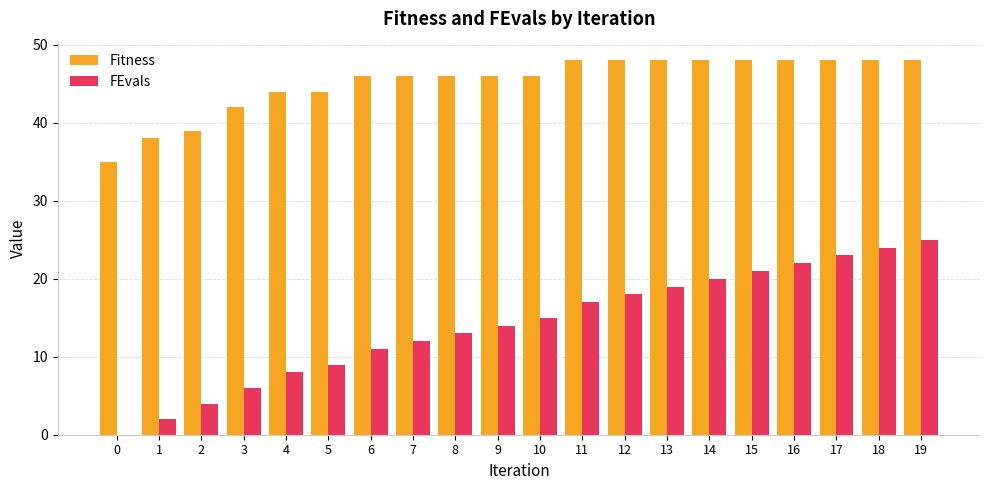

Reading right to left, extract all data points from this chart.

Fitness: 48	48	48	48	48	48	48	48	48	46	46	46	46	46	44	44	42	39	38	35
FEvals: 25	24	23	22	21	20	19	18	17	15	14	13	12	11	9	8	6	4	2	0